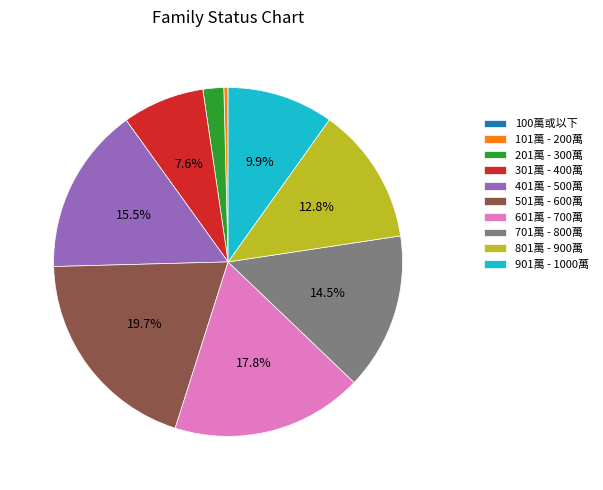

Between 101萬 - 200萬 and 801萬 - 900萬, which is larger?

801萬 - 900萬